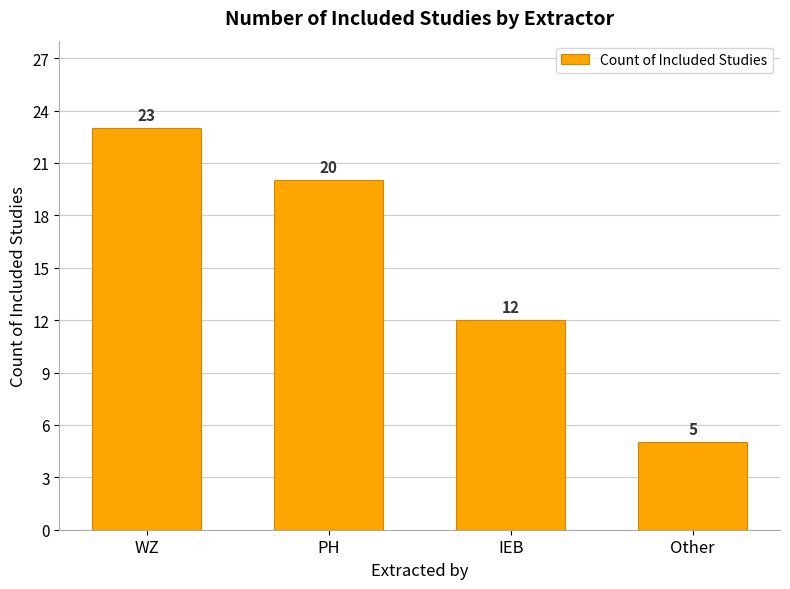

What is the smallest value displayed?

5